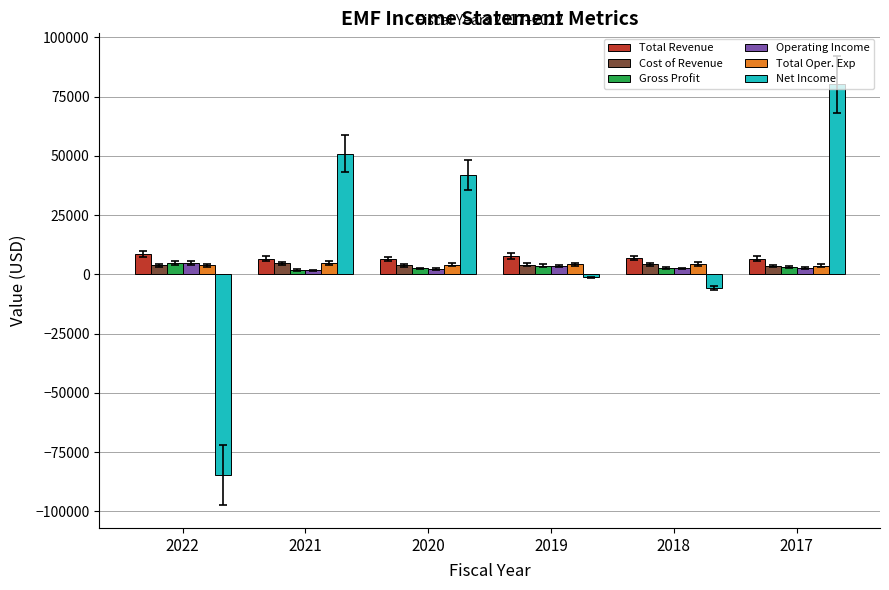

What is the difference between the Net Income values at 2018 and 2022?

79000